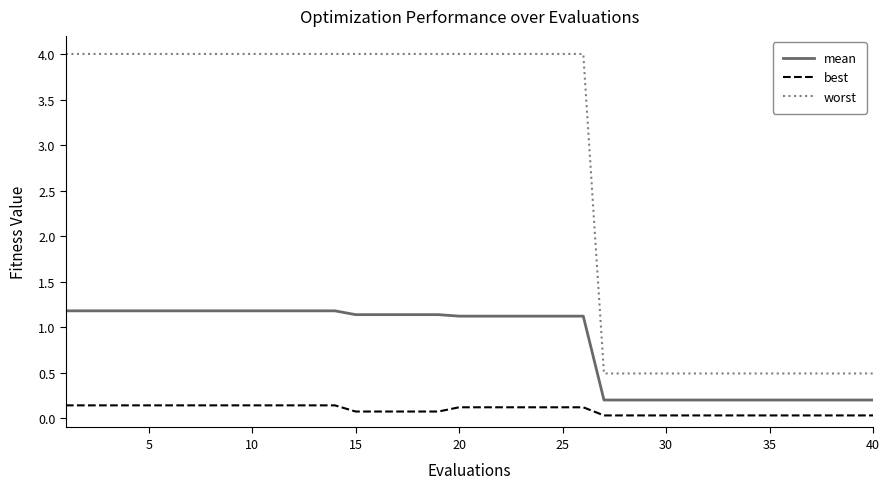

Which series has the largest range (max minus min)?

worst